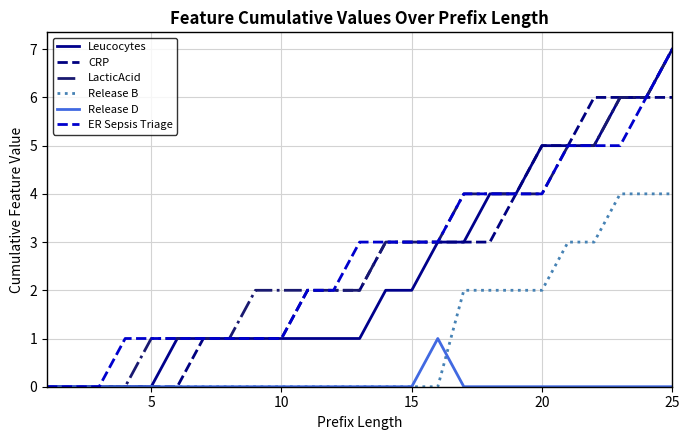

What is the maximum value shown in the chart?

7